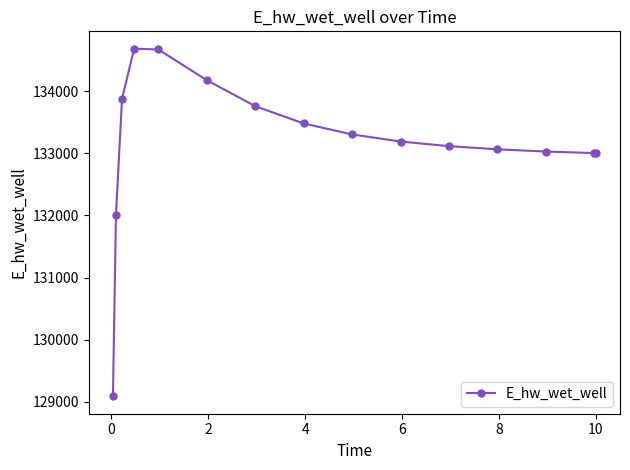

What is the value of the 13th point from the left?

133028.5